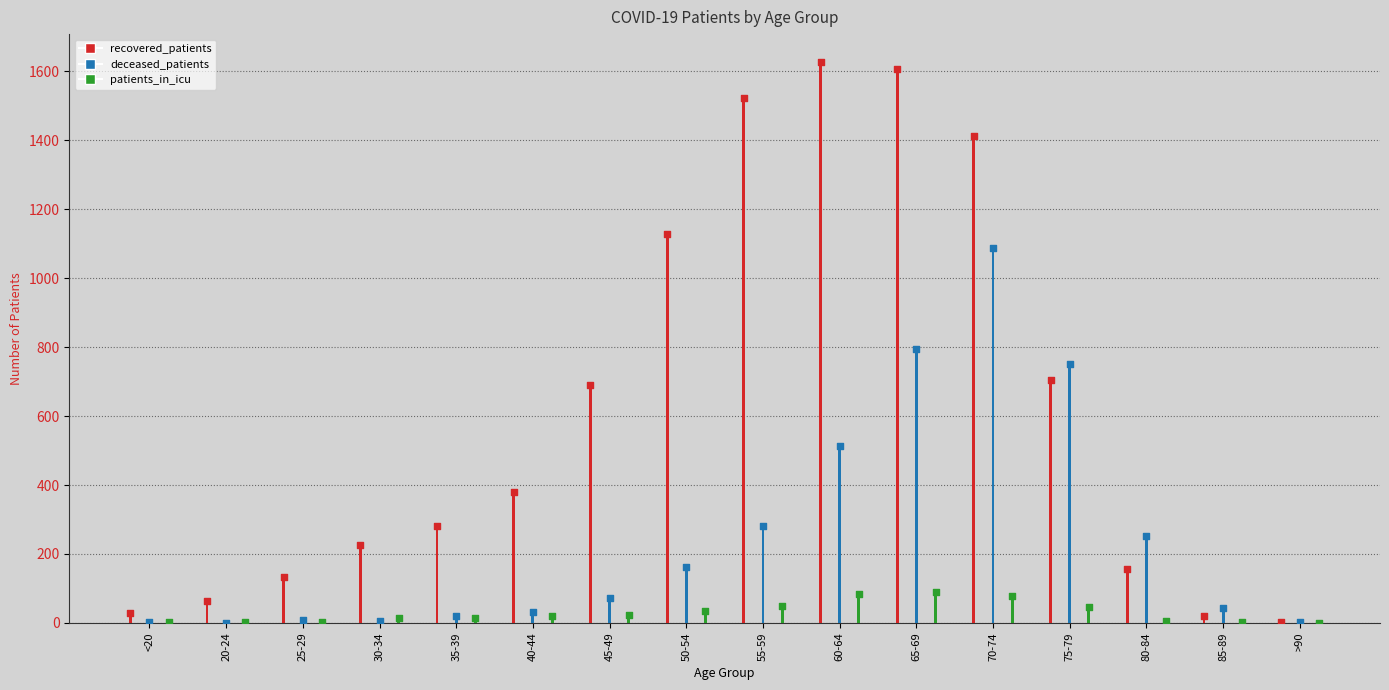

What is the total value across all series at 35-39?

315